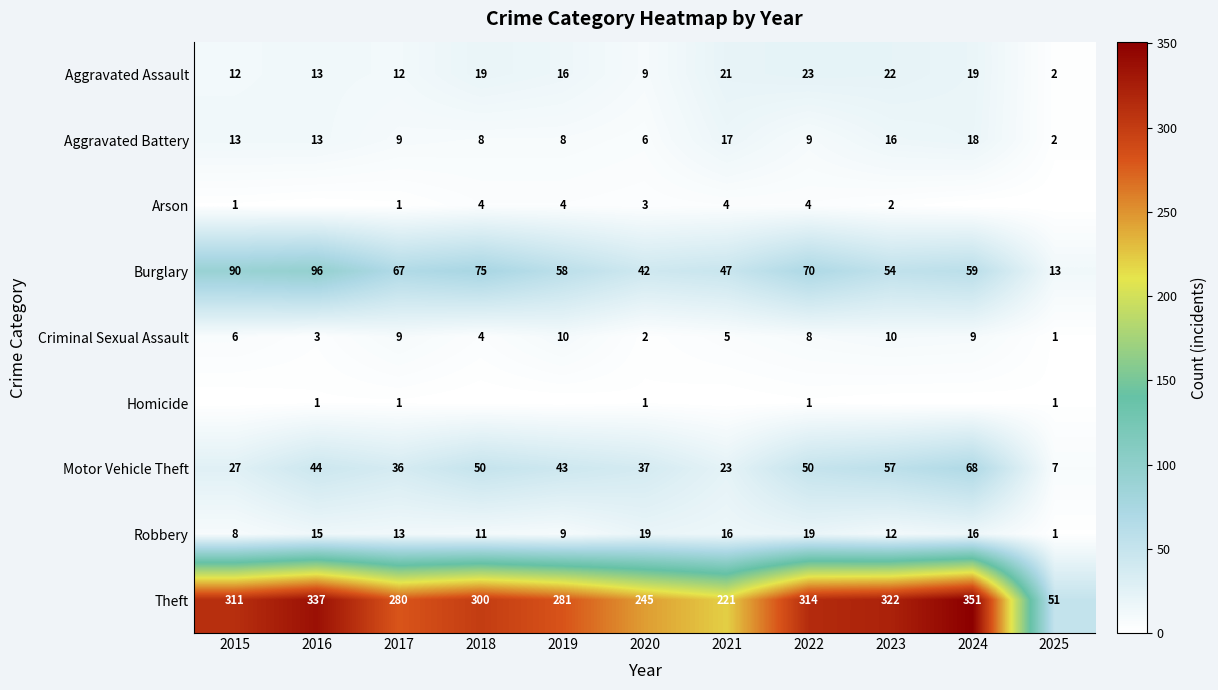

At which label does Burglary reach its minimum?

2025